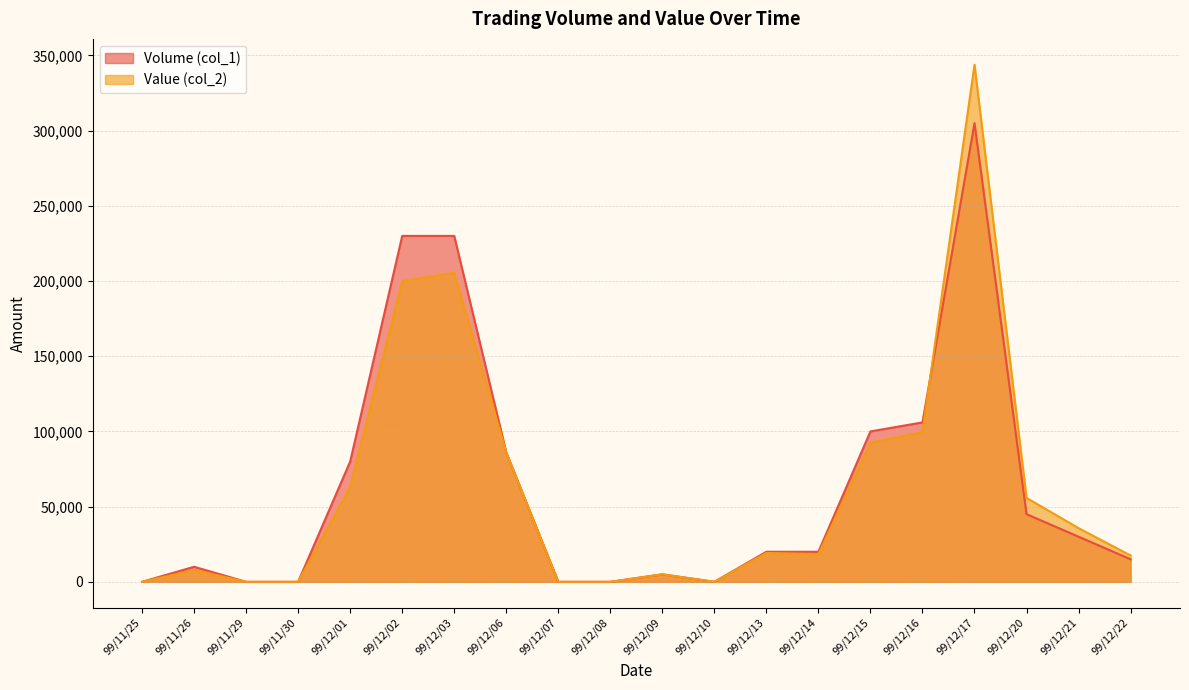

Is the value of Value (col_2) at 99/11/29 greater than the value of Volume (col_1) at 99/12/08?

No